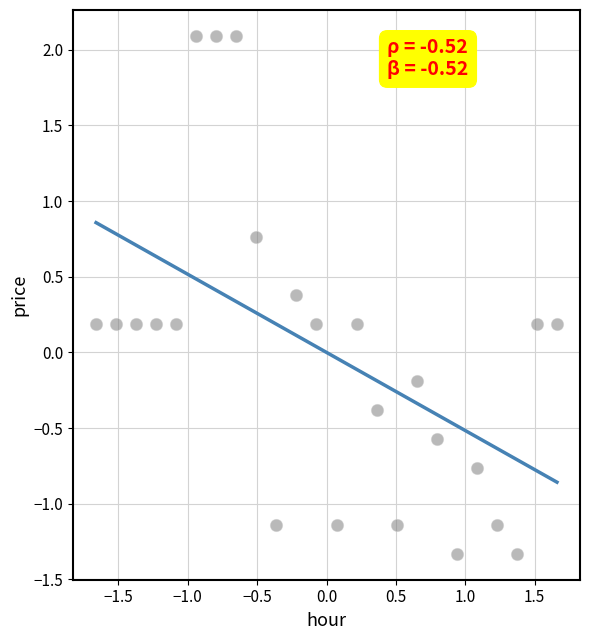

What is the range of Y values (max minus min)?

3.4